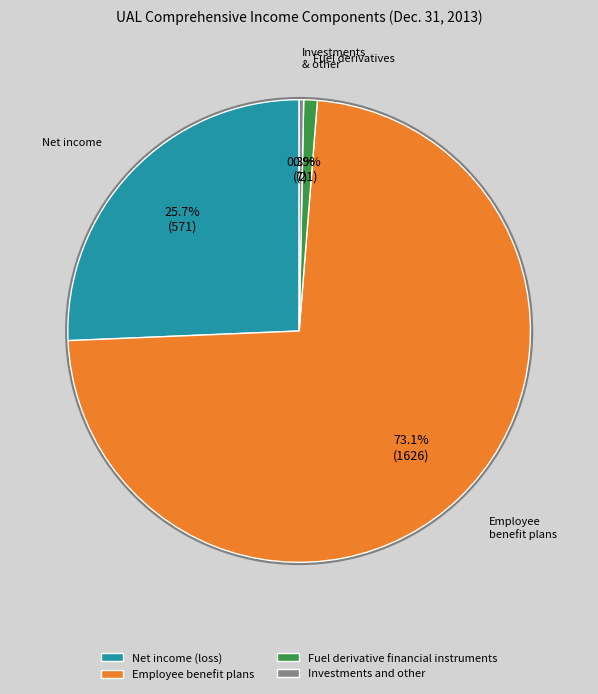

Combined, do Fuel derivative financial instruments and Investments and other account for over 50%?

No